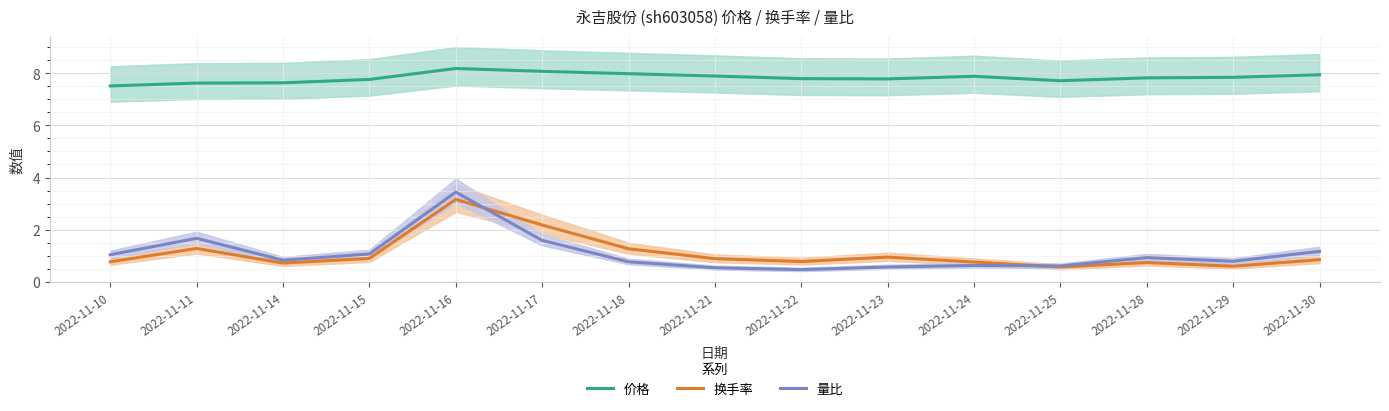

The 换手率 series shows 0.8 at 2022-11-24. True or false?

True